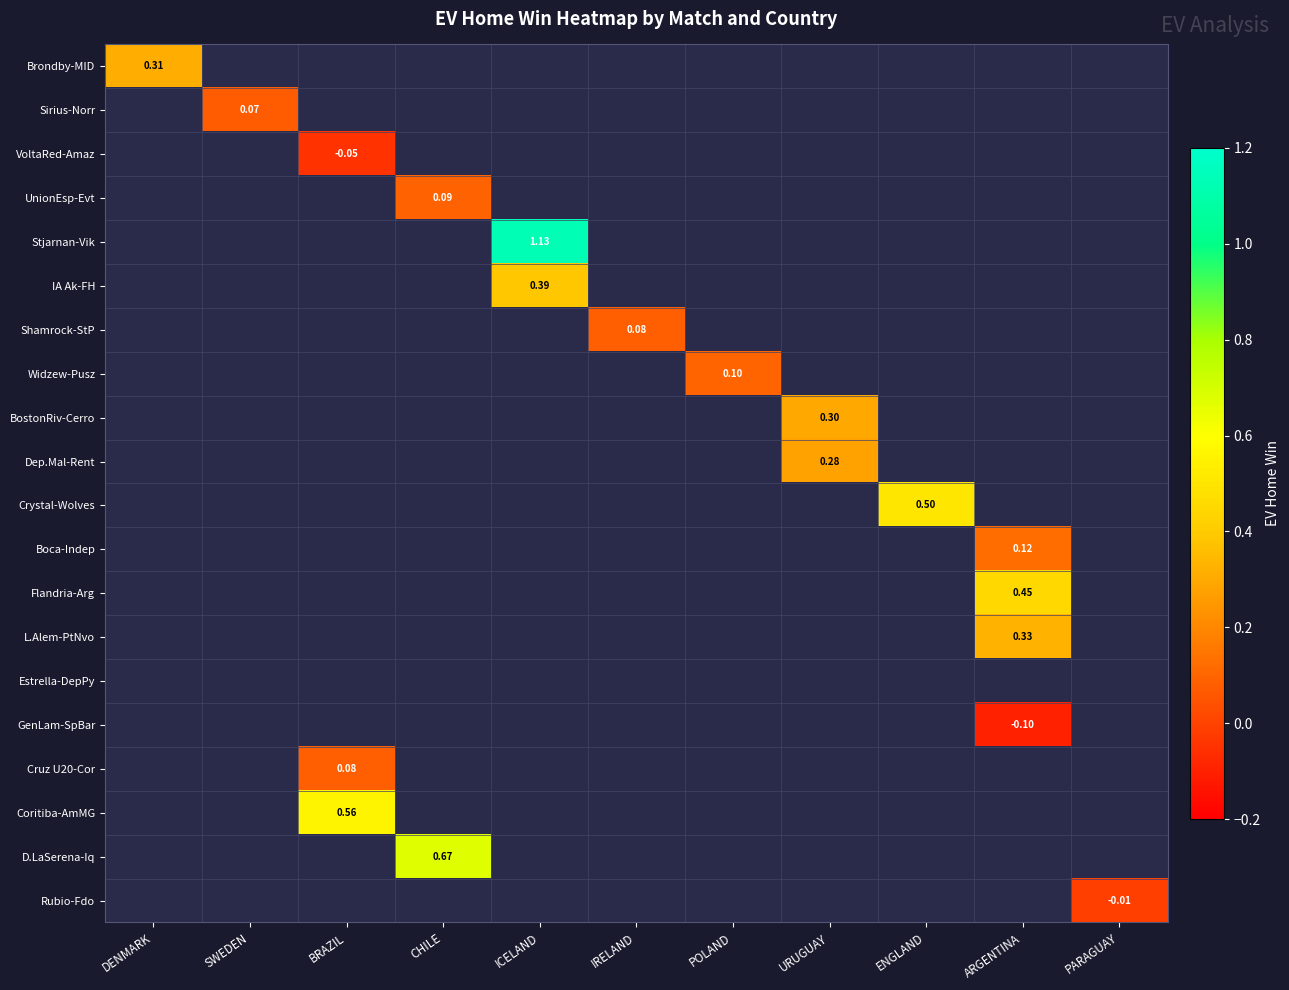

Is the value of Boca-Indep at ICELAND greater than the value of IA Ak-FH at IRELAND?

No